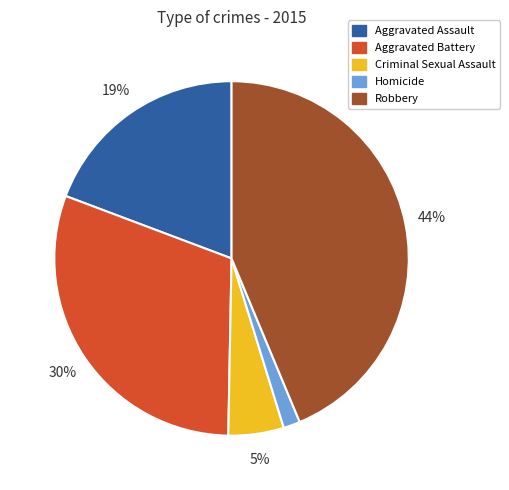

To the nearest percent, what portion does Aggravated Assault represent?

19%